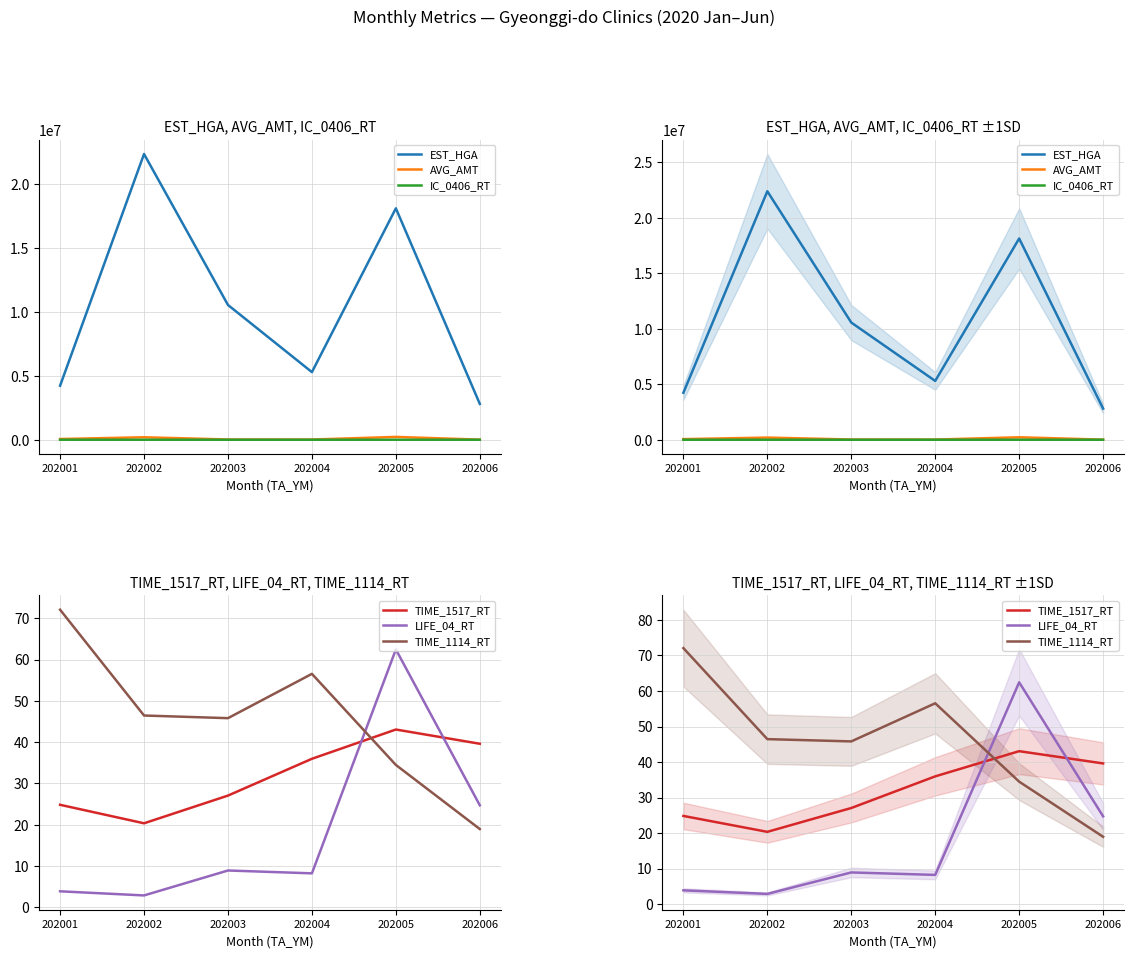

How many interior local peaks does the LIFE_04_RT series have?

2